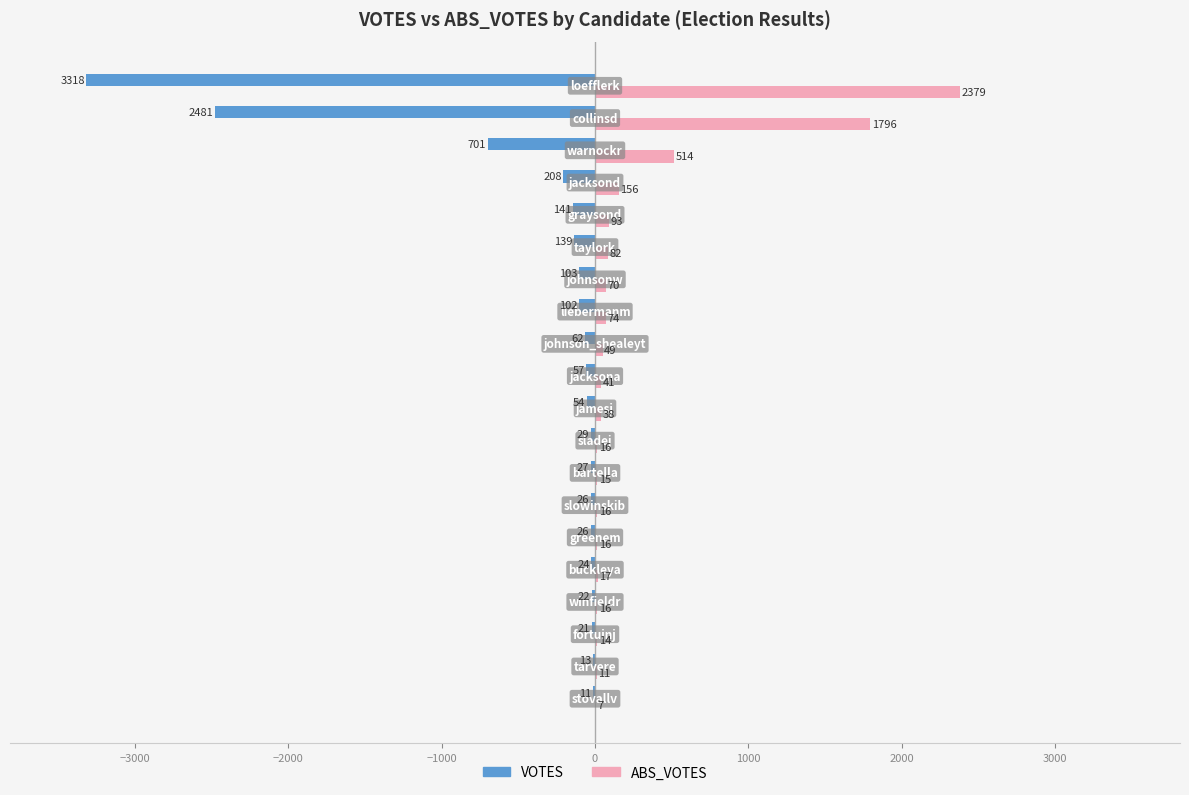

Count the number of categories in the chart.

20